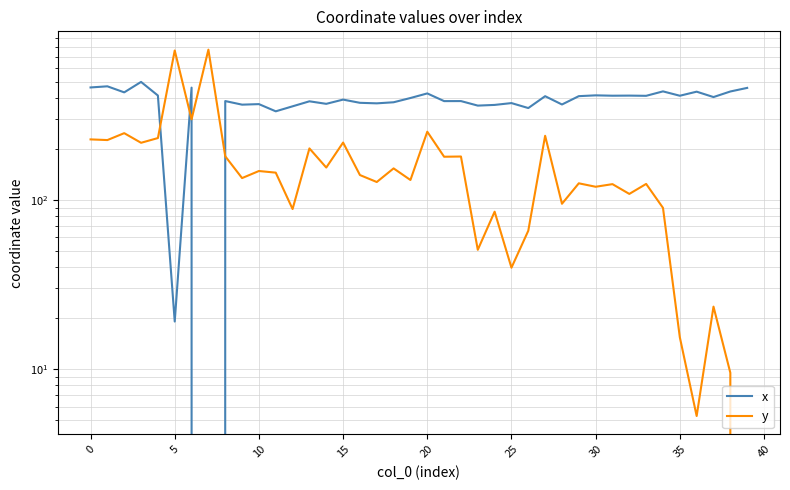

What are all the series names shown in the legend?

x, y